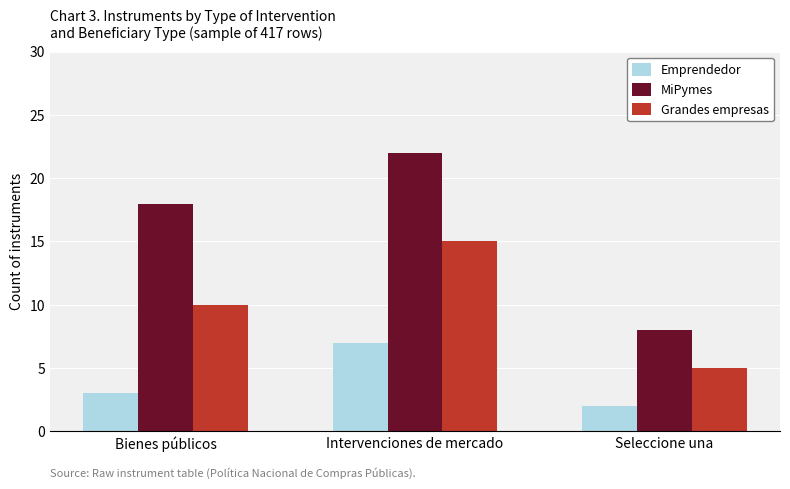

Which series has the largest total across all categories?

MiPymes